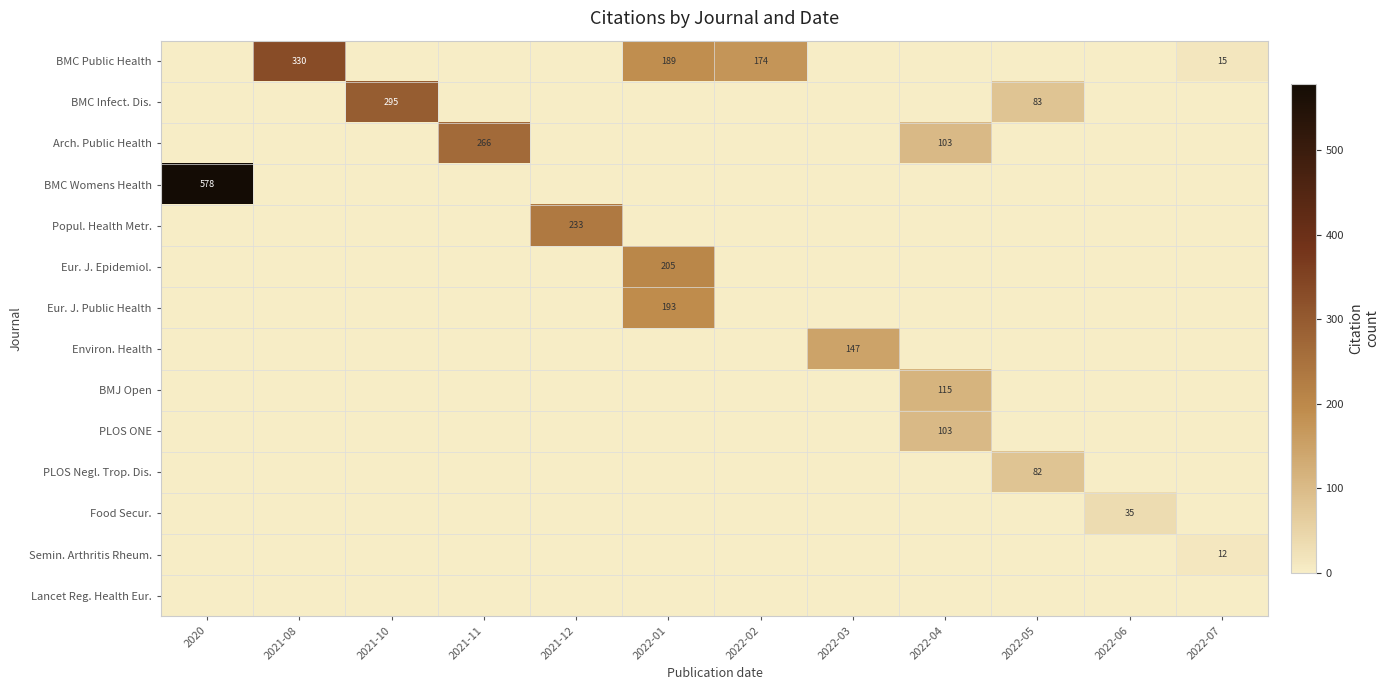

Is it true that BMJ Open equals 182 at 2022-04?

False